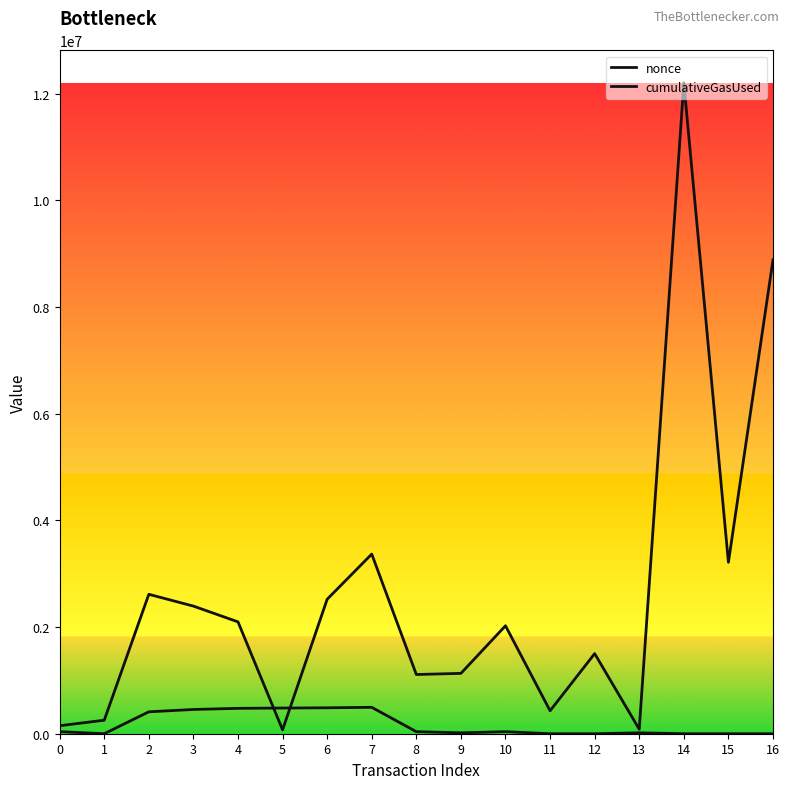

Reading right to left, what are all the values shown in this chart?

nonce: 5	4	3	16719	2	1	38318	16716	38315	494985	486057	481184	475687	454690	410763	0	39010
cumulativeGasUsed: 8884690	3213998	12203958	84000	1502064	429770	2024302	1131296	1110296	3368008	2521114	72784	2097227	2392717	2613963	253080	149932